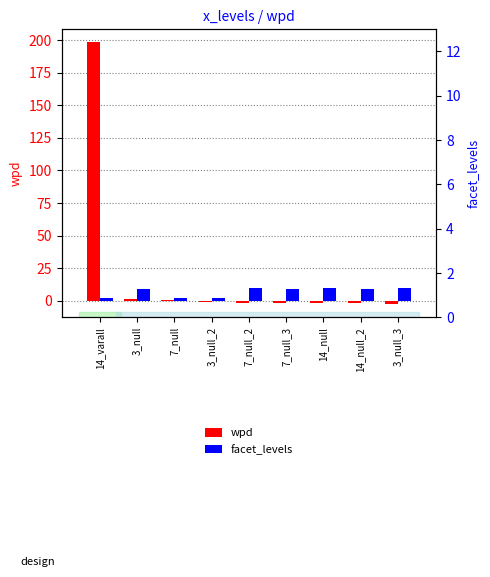

At 7_null_3, list the series in order from largest to smallest.

facet_levels, wpd